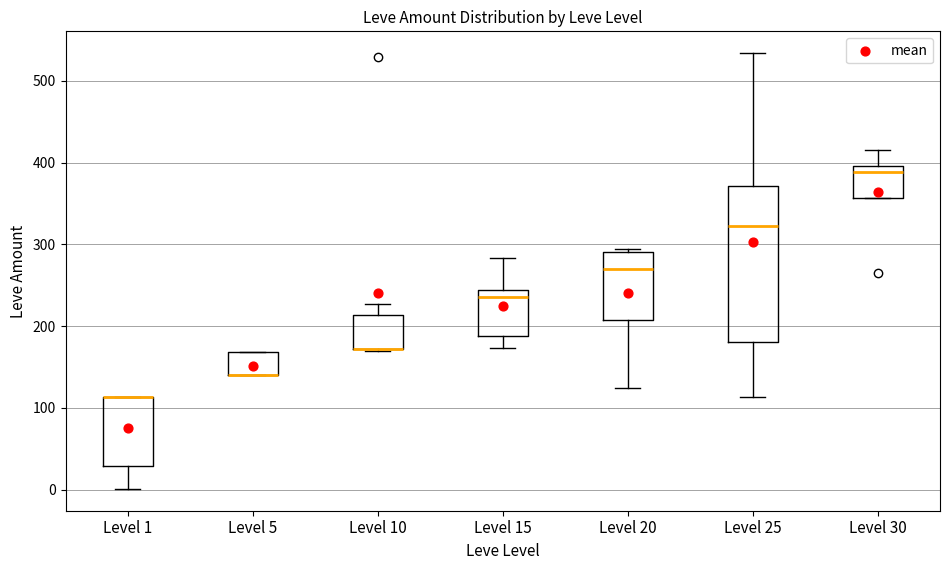

Reading left to right, transcribe this box plot: for each box, give where its median line is, the range the box spans, and where its two whiskers end, as read against the y-axis. The values are not printed on the chart, so give them approximately, as read against the axis.

Level 1: median 110 (drawn on the box's upper edge), box 30 to 110, whiskers 0 to 110
Level 5: median 140 (drawn on the box's lower edge), box 140 to 170, whiskers 140 to 170
Level 10: median 170 (drawn on the box's lower edge), box 170 to 210, whiskers 170 to 230
Level 15: median 240 (just below the box's upper edge), box 190 to 240, whiskers 170 to 280
Level 20: median 270, box 210 to 290, whiskers 130 to 290
Level 25: median 320, box 180 to 370, whiskers 110 to 530
Level 30: median 390, box 360 to 400, whiskers 360 to 420